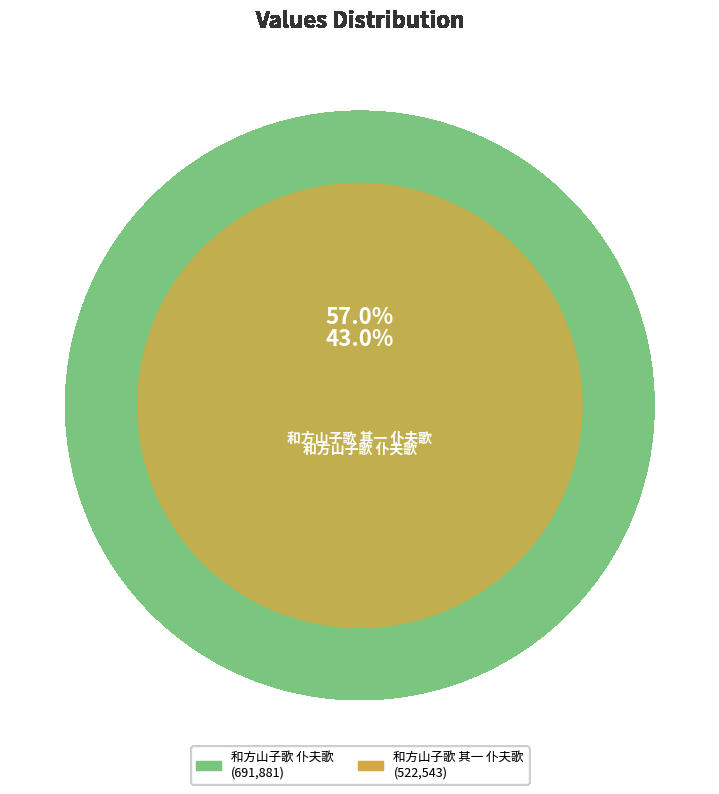

Approximately how many times larger is the value at 和方山子歌 仆夫歌 compared to 和方山子歌 其一 仆夫歌?

1.3